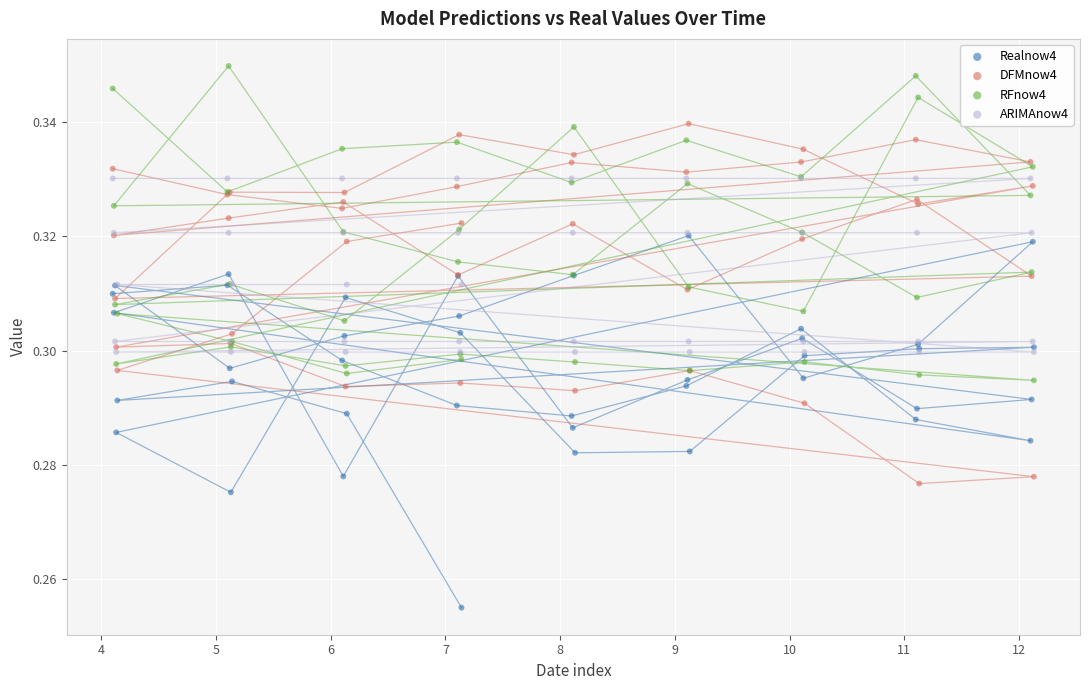

What are all the series names shown in the legend?

Realnow4, DFMnow4, RFnow4, ARIMAnow4